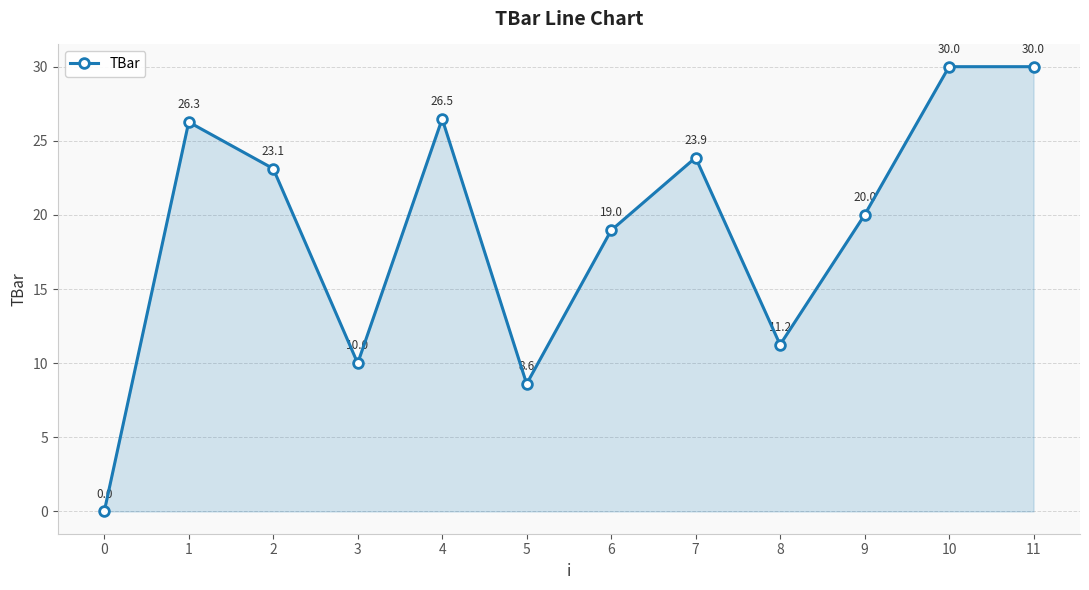

Between 9 and 2, which is larger?

2